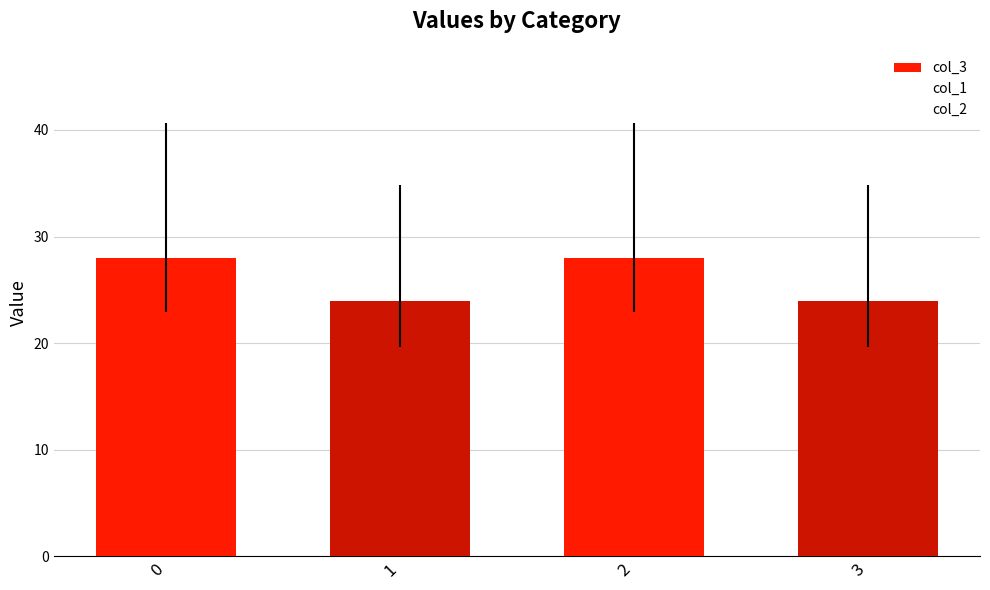

Reading left to right, extract all data points from this chart.

col_3: 0=28	1=24	2=28	3=24
col_1: 0=0	1=0	2=0	3=0
col_2: 0=0	1=0	2=0	3=0